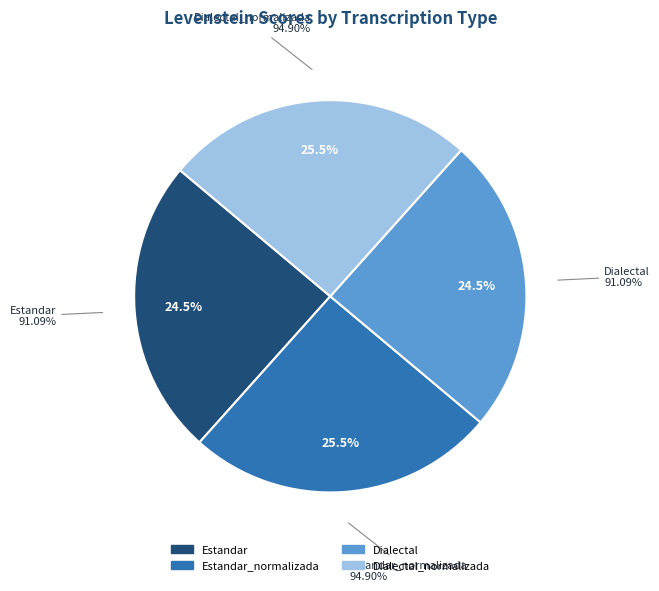

Is there a majority slice in this chart?

No